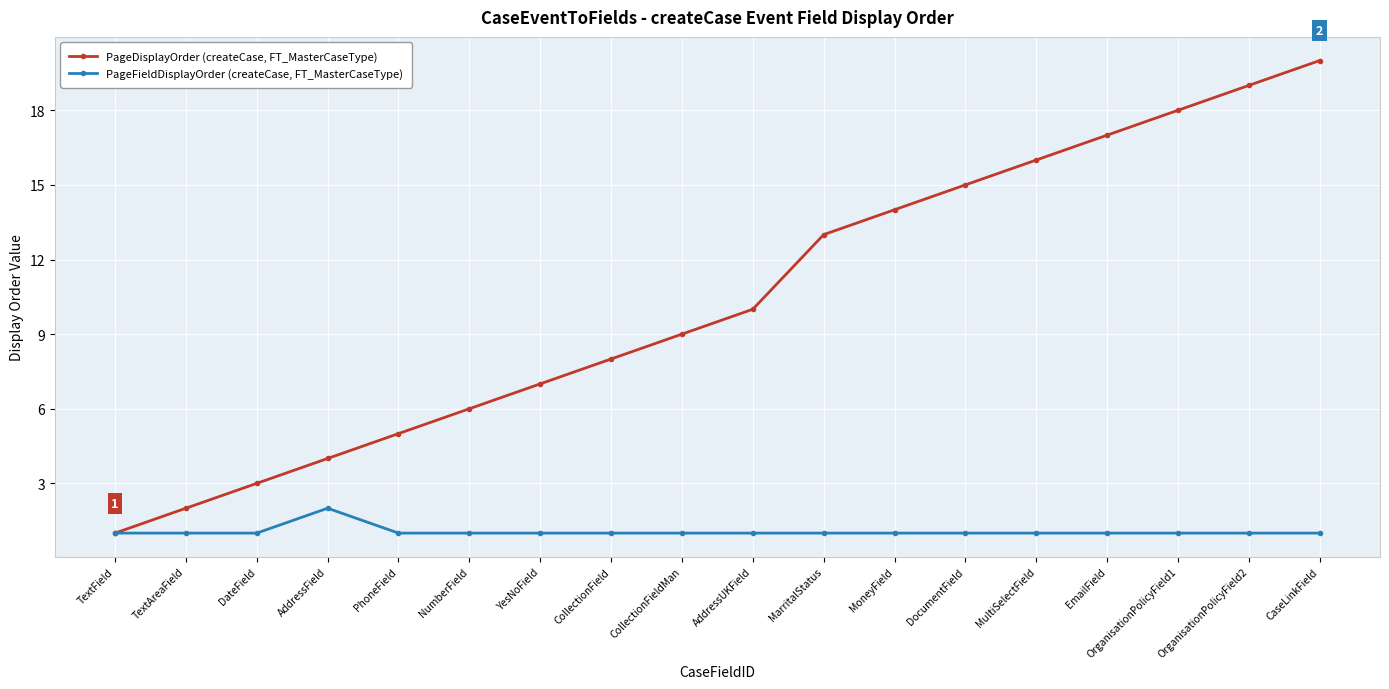

Between CollectionField and AddressUKField, which series saw the biggest shift?

PageDisplayOrder (createCase, FT_MasterCaseType)